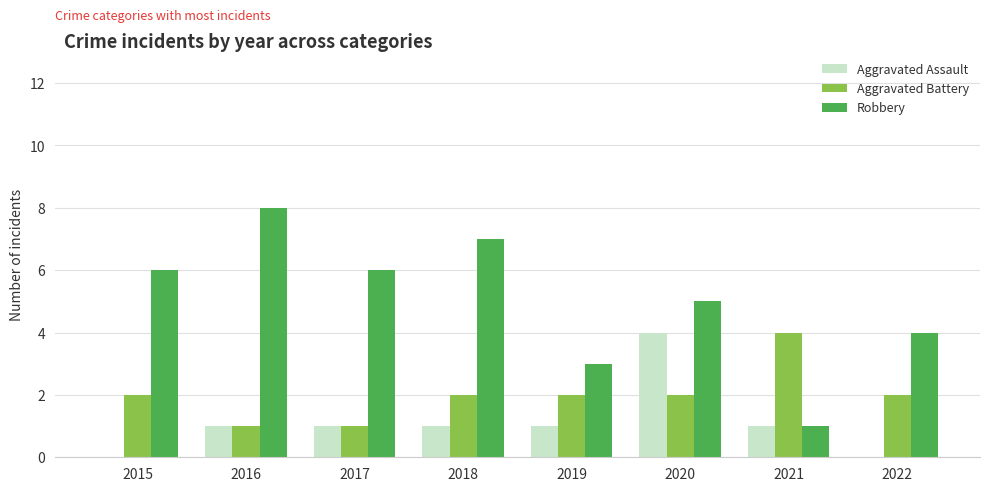

Are the bars horizontal?

No